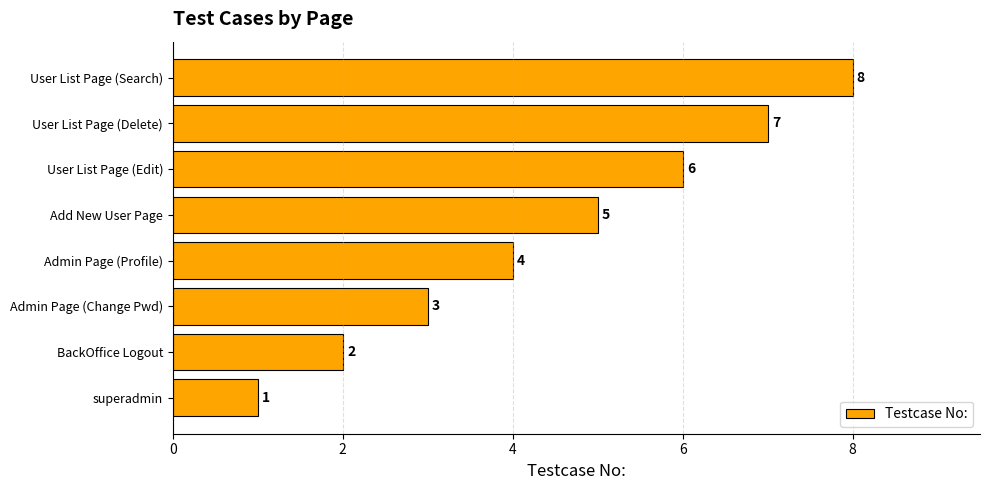

What is the greatest value displayed?

8